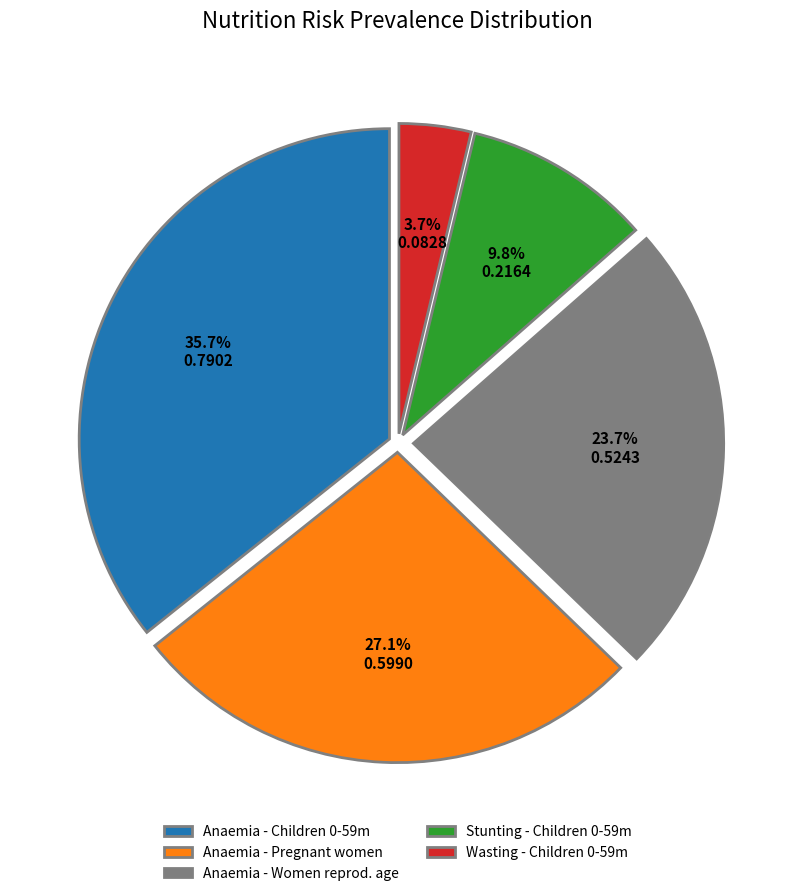

Is there a majority slice in this chart?

No